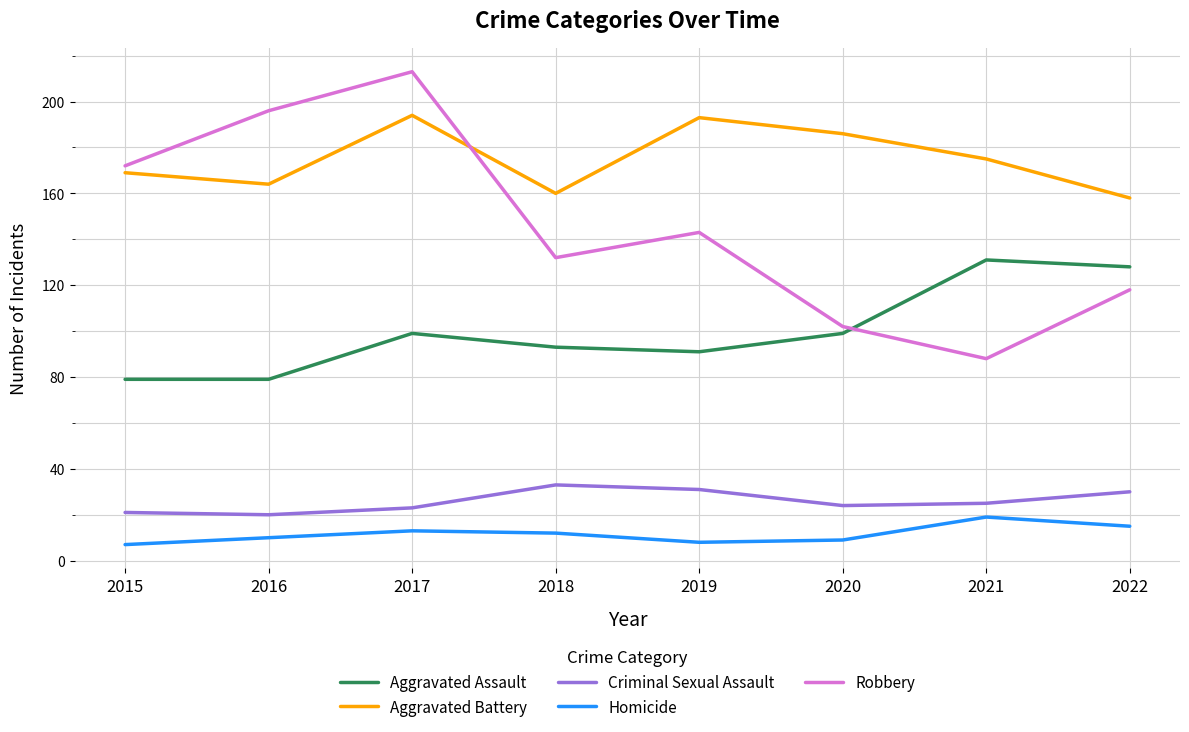

What is the lowest value of the Criminal Sexual Assault series?

20